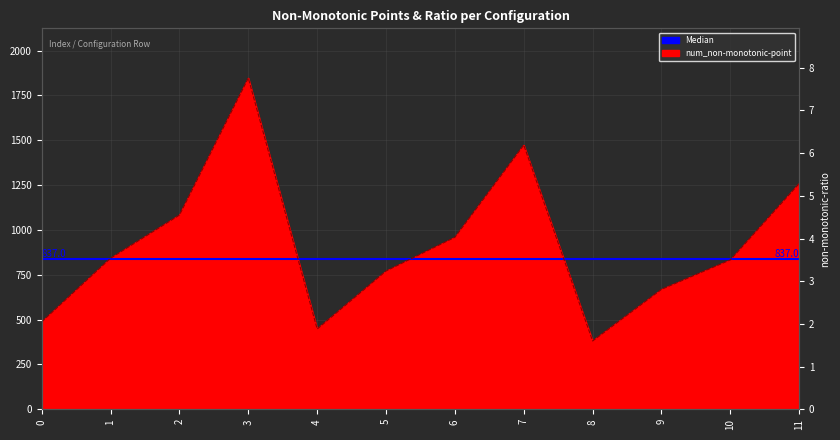

True or false: non-monotonic-ratio and num_non-monotonic-point intersect in this chart.

False